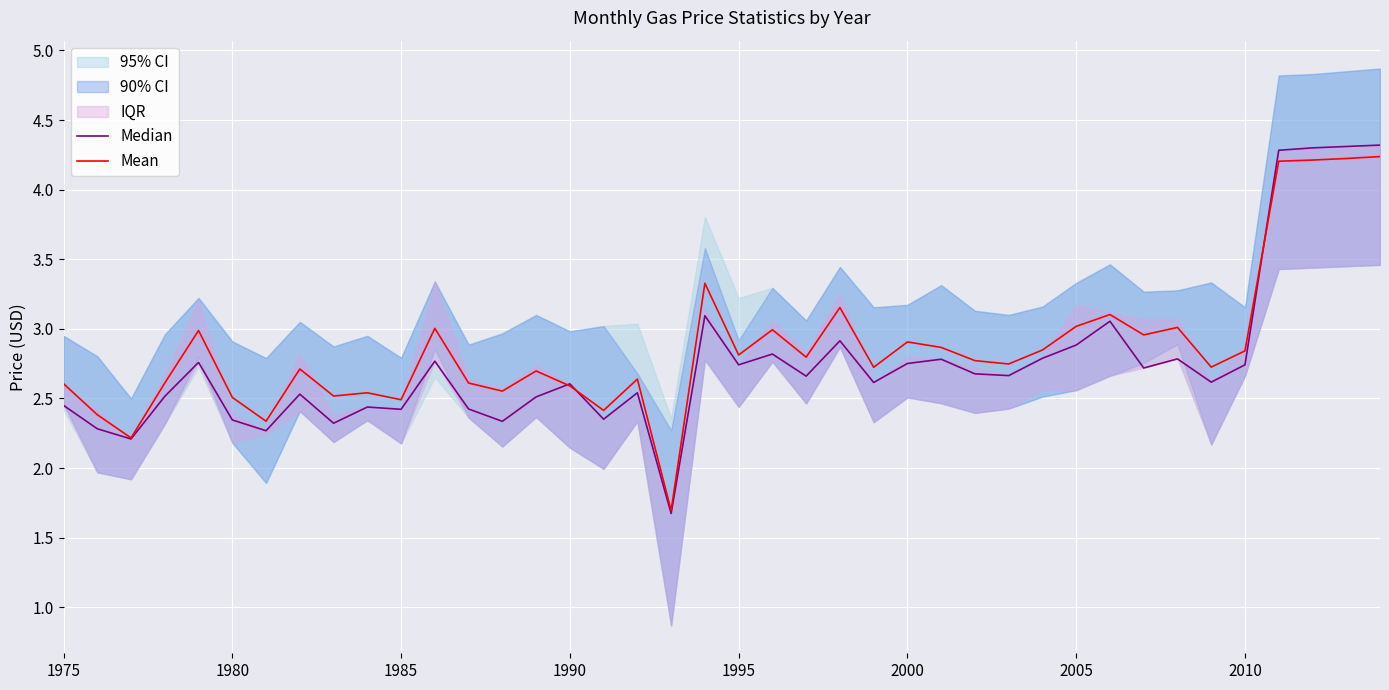

At which label does Mean first exceed 2?

1975